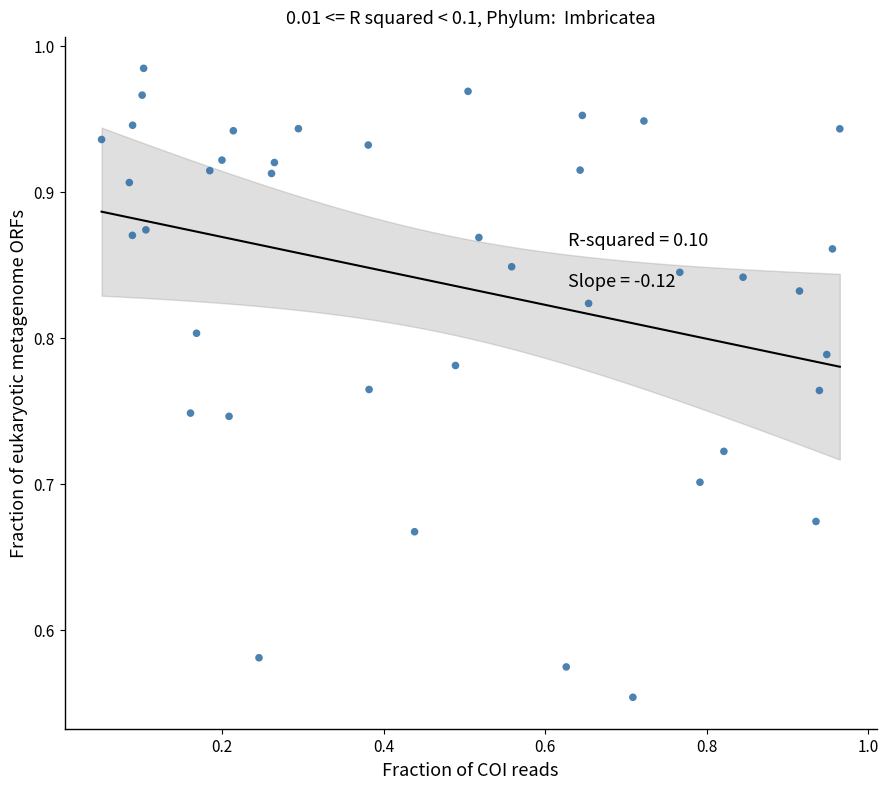

What is the range of Y values (max minus min)?

0.4